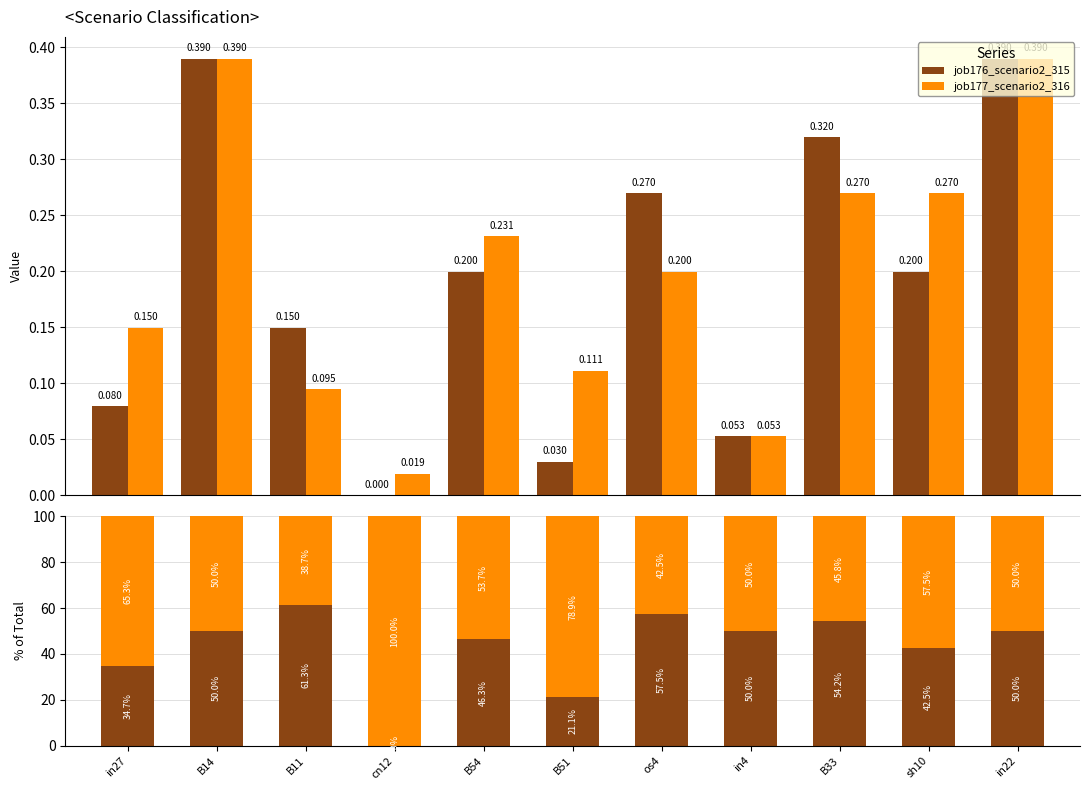

What position from the left is os4?

7